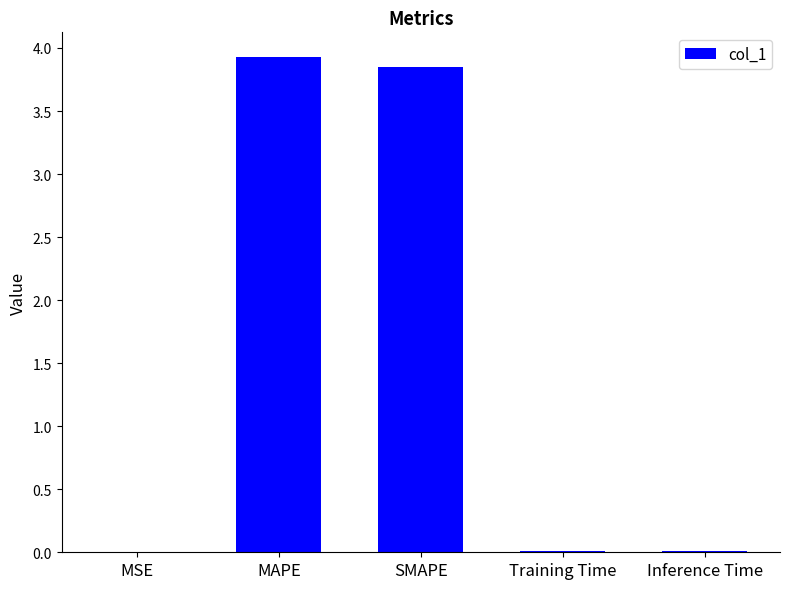

What is the change in value from MAPE to Training Time?

-3.9